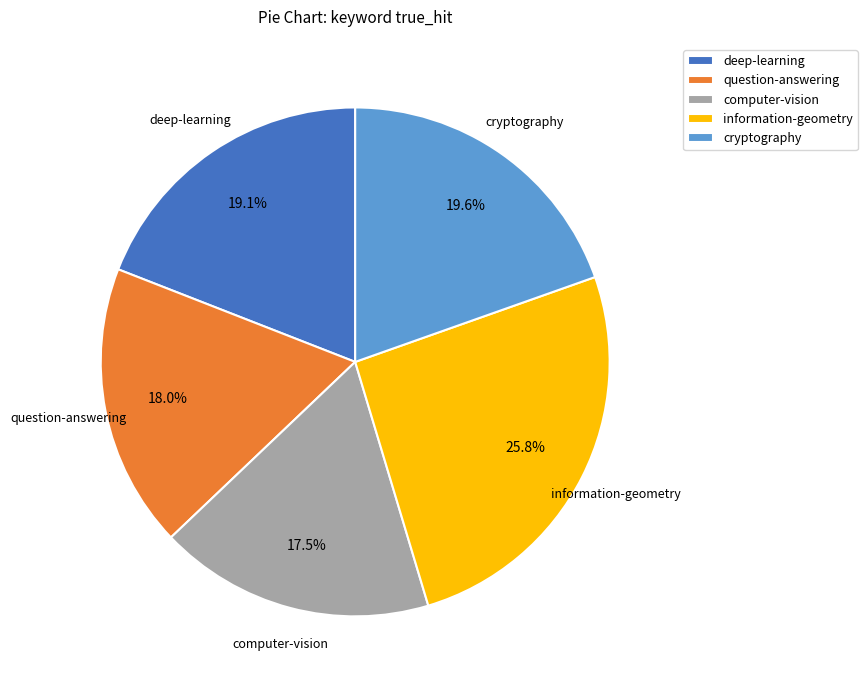

What is the ratio of the value at cryptography to the value at information-geometry?

0.8